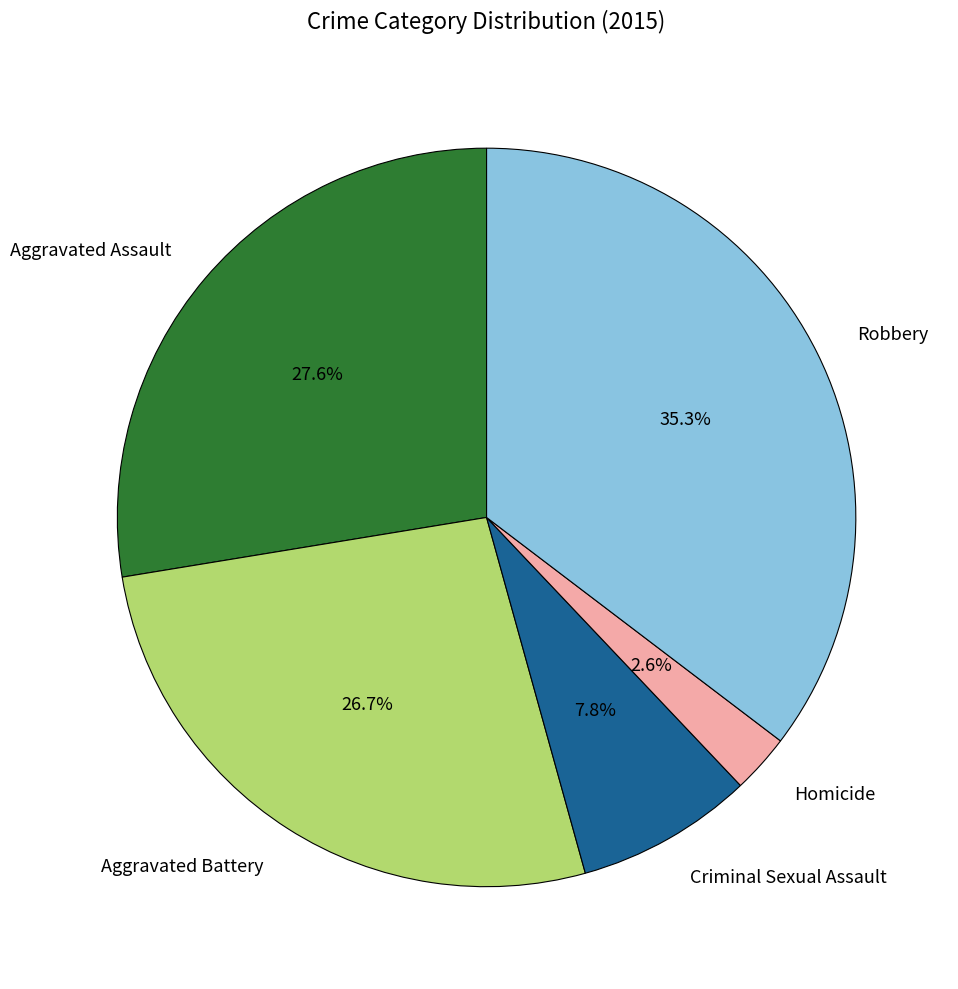

Count the number of slices in the pie.

5